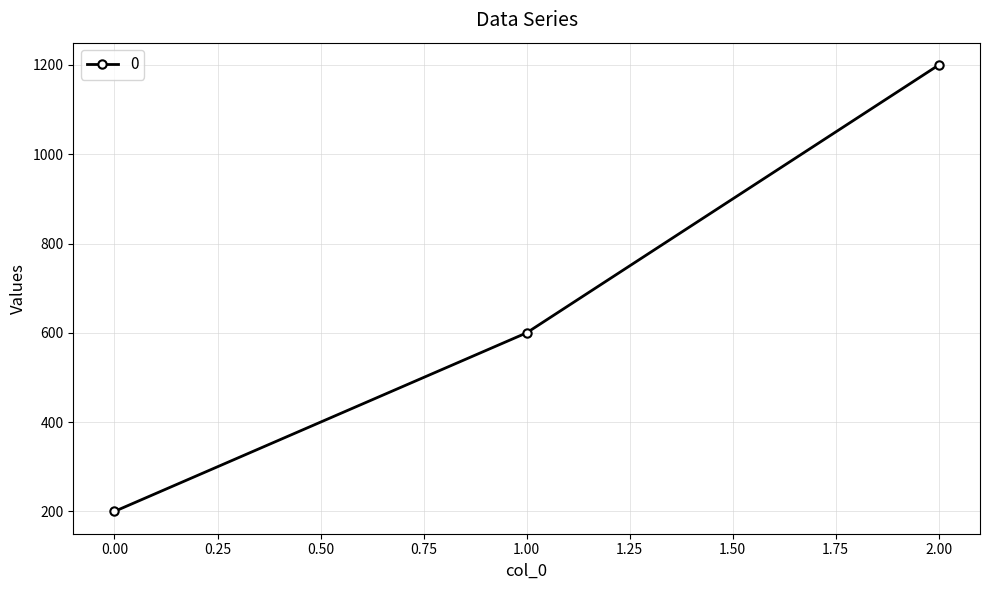

What is the change in value from 0.00 to 2.00?

+1000